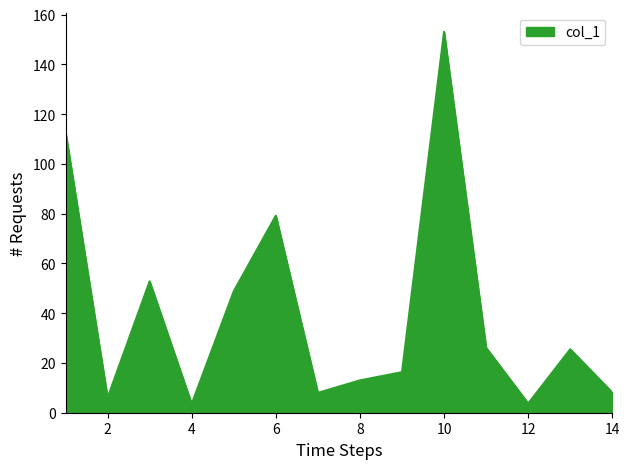

What is the difference between the maximum and minimum values?

149.6